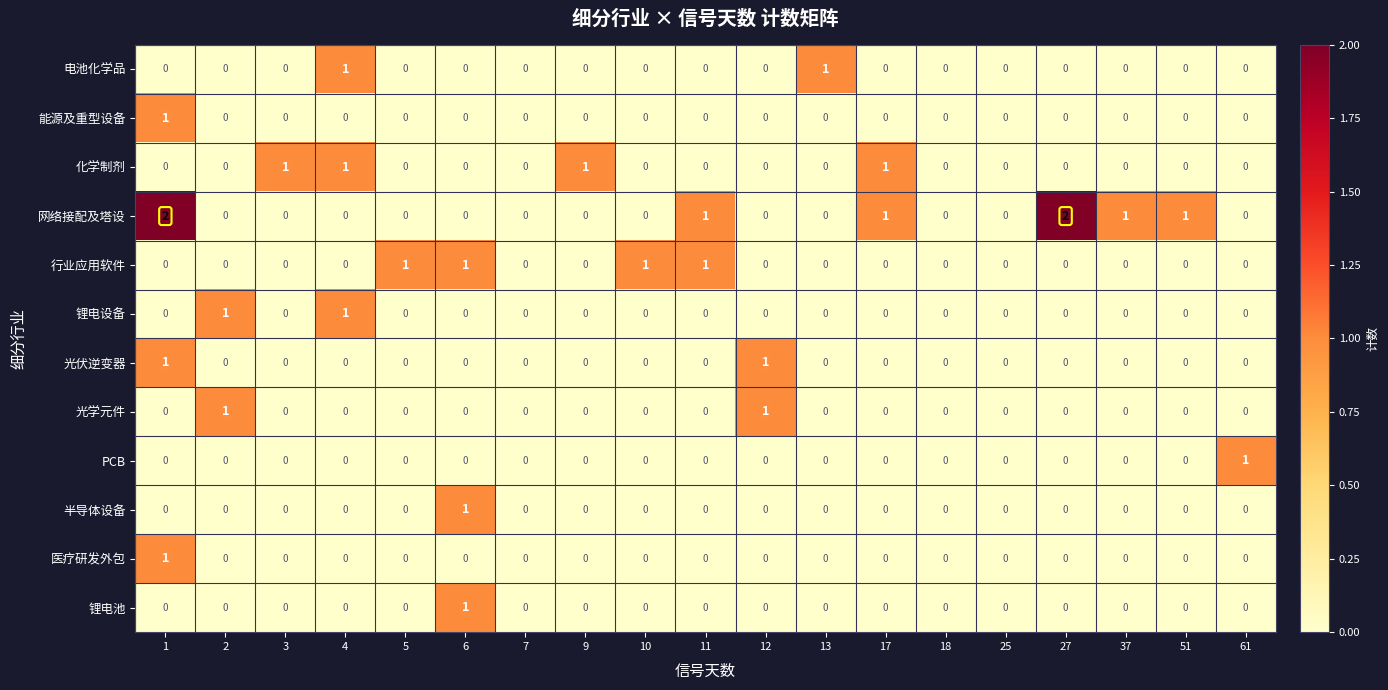

Count the number of data series in this chart.

12